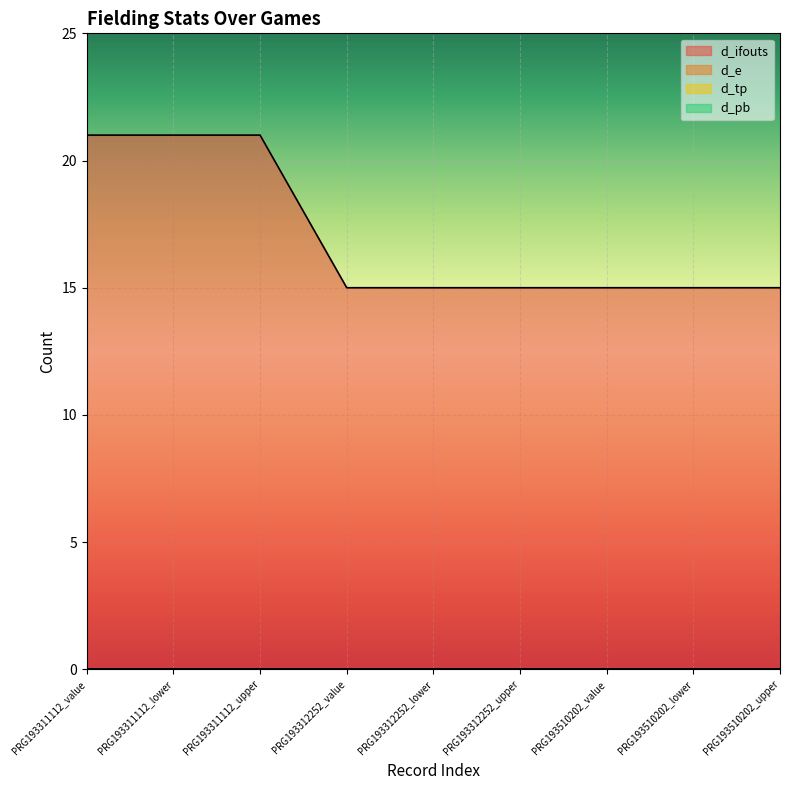

What is the average value of the d_ifouts series?

17